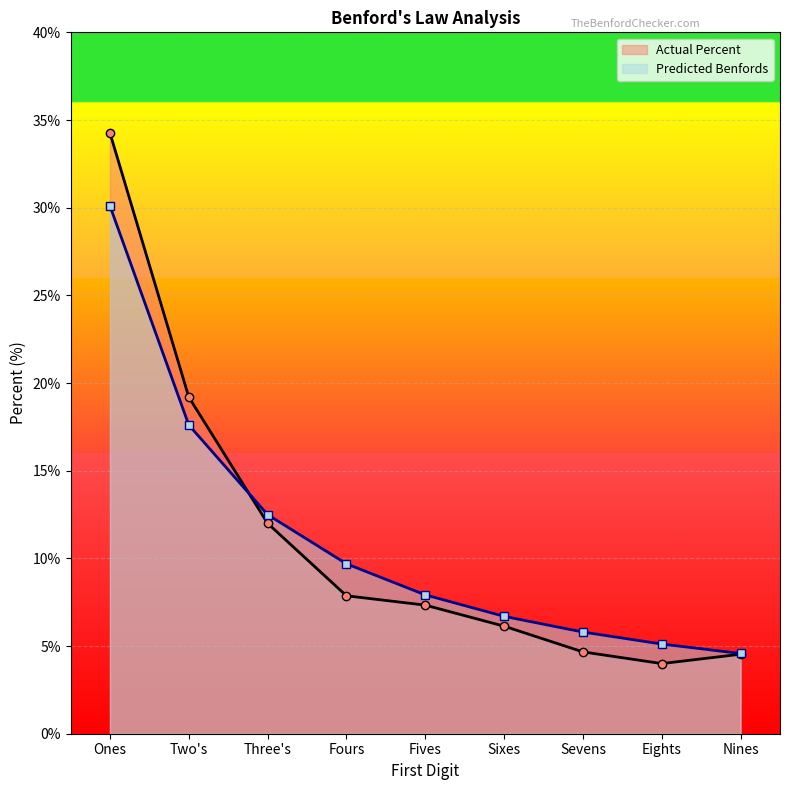

What is the label of the 3rd point from the right?

Sevens